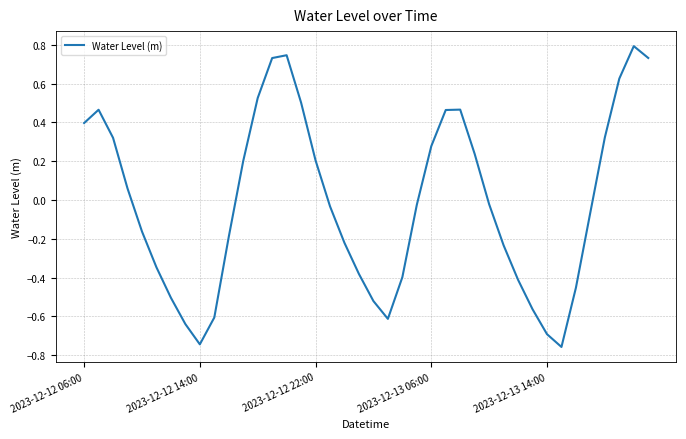

What is the greatest value displayed?

0.8